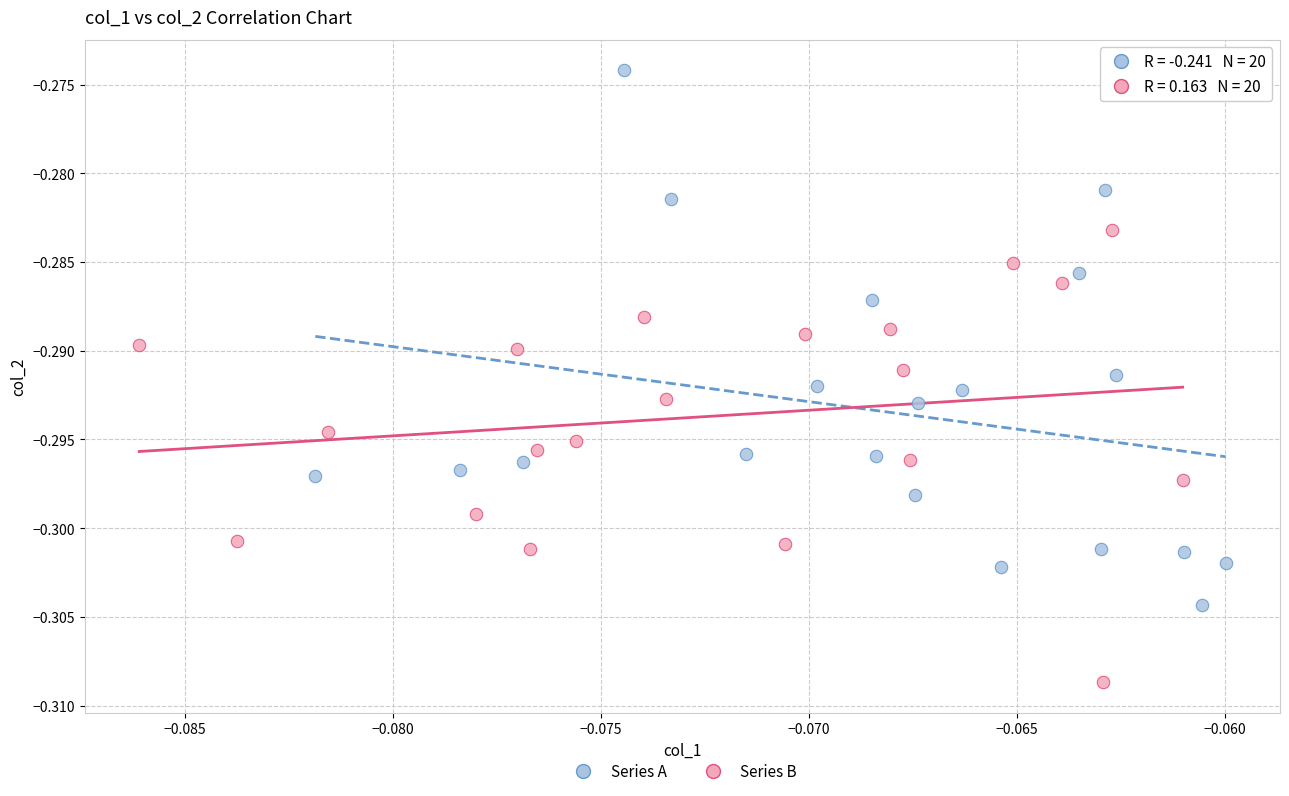

Which series contains the lowest Y value?

Series B